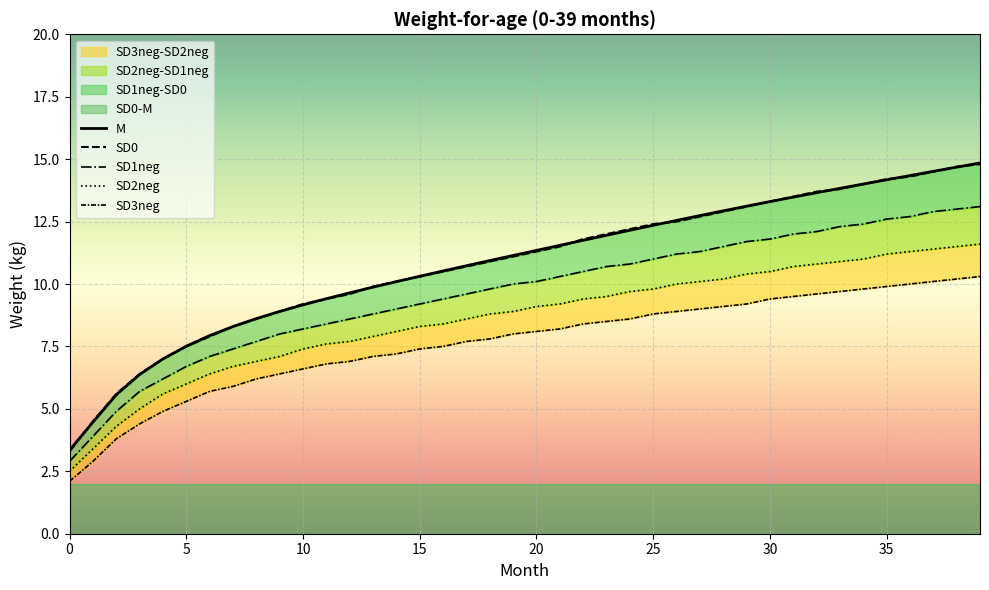

Is the value of SD3neg at 27 greater than the value of M at 5?

Yes